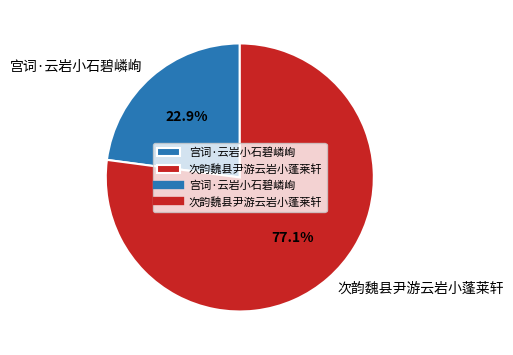

Rank the categories by value from highest to lowest.

次韵魏县尹游云岩小蓬莱轩, 宫词·云岩小石碧嶙峋